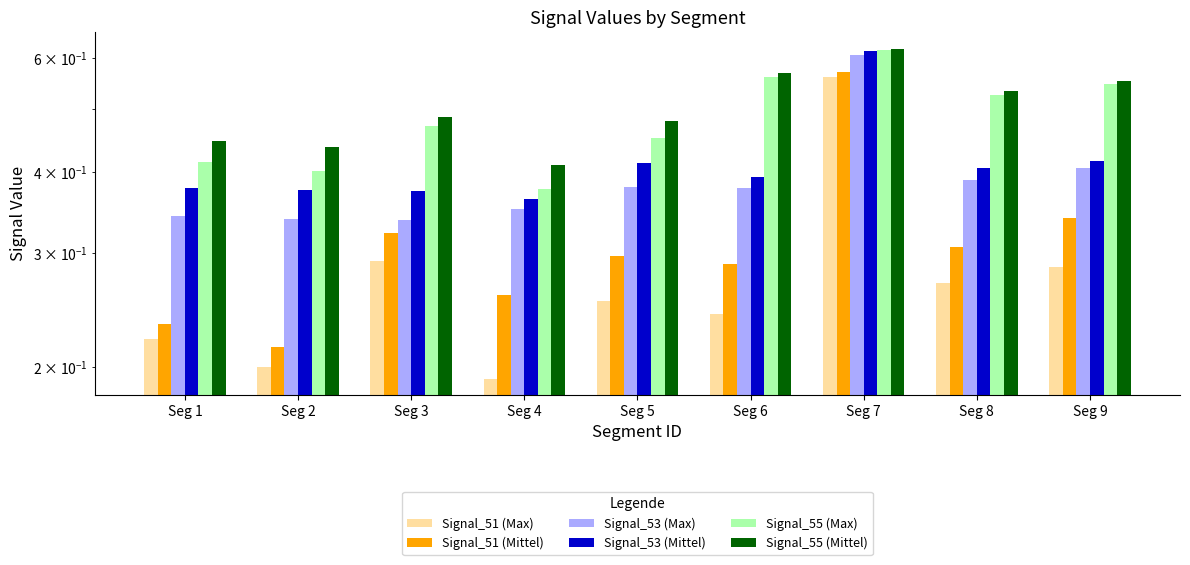

The value of Signal_55 (Max) at Seg 3 is 0.6. True or false?

False